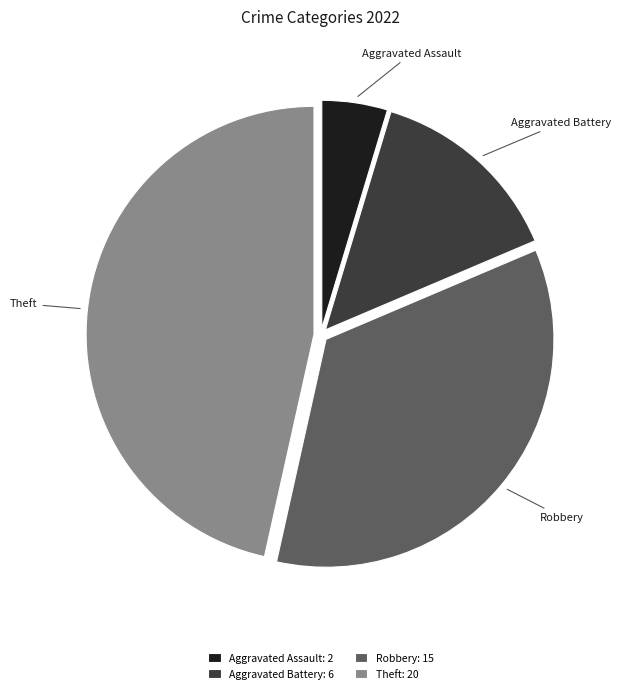

What is the ratio of the value at Robbery: 15 to the value at Aggravated Battery: 6?

2.5